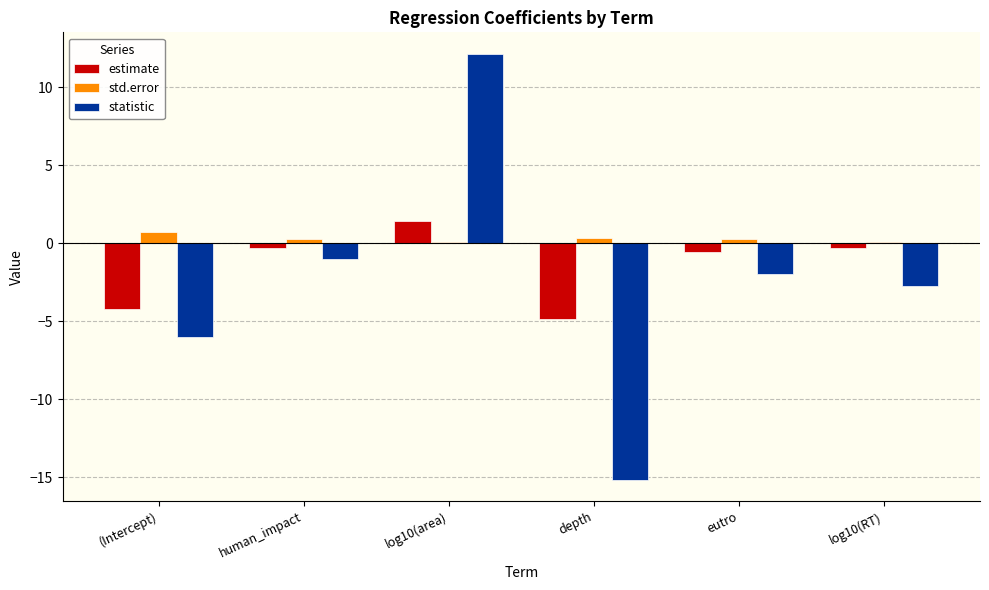

Which series changed the most between depth and log10(RT)?

statistic